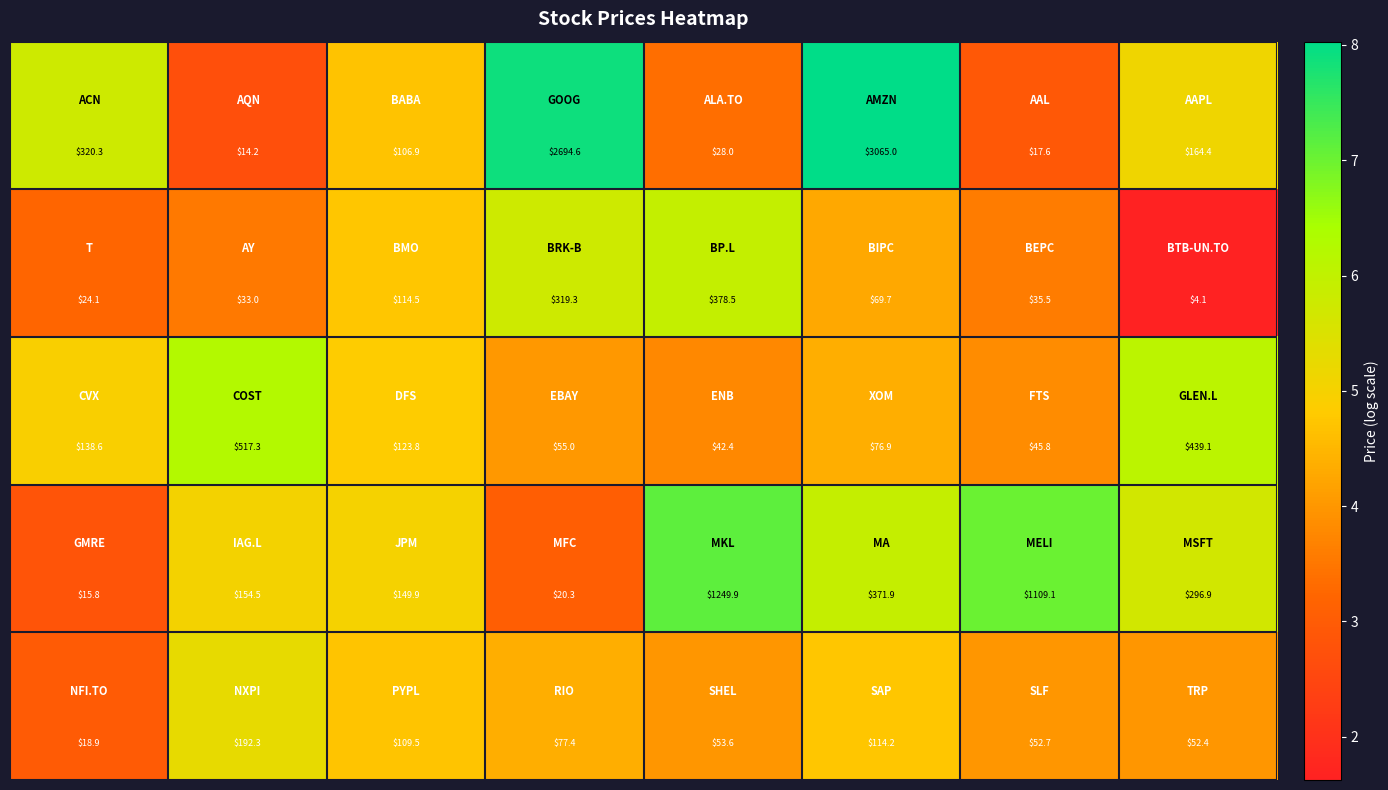

Count the number of data series in this chart.

5